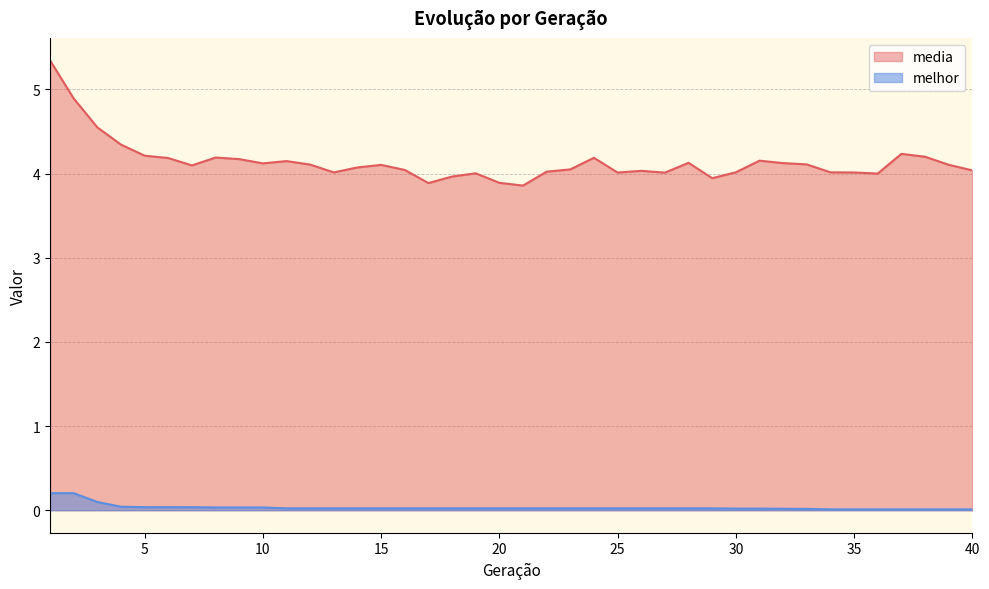

At which category is the sum across all series the highest?

1